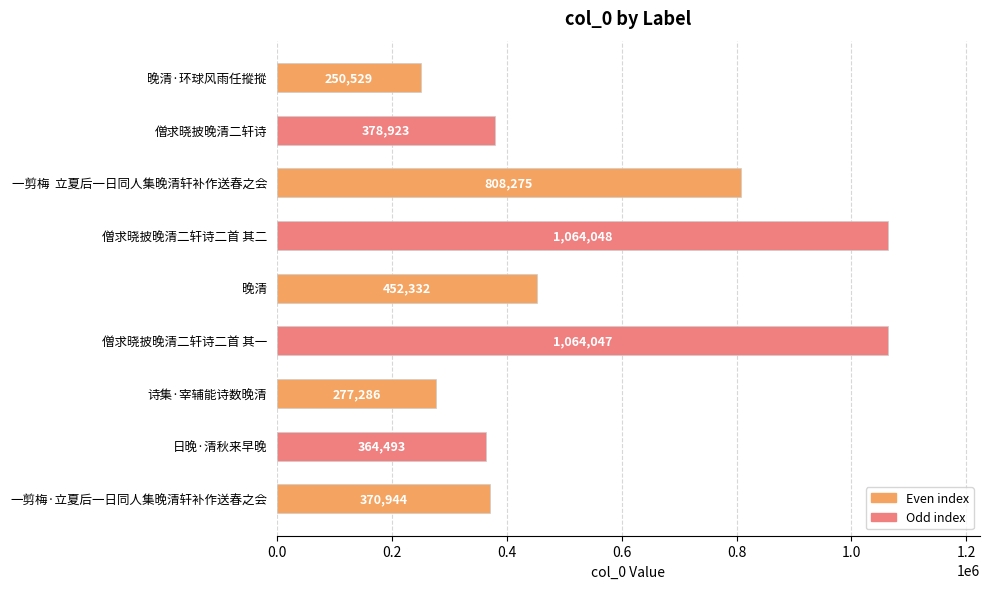

Is it true that the value at 一剪梅·立夏后一日同人集晚清轩补作送春之会 is 370944?

True